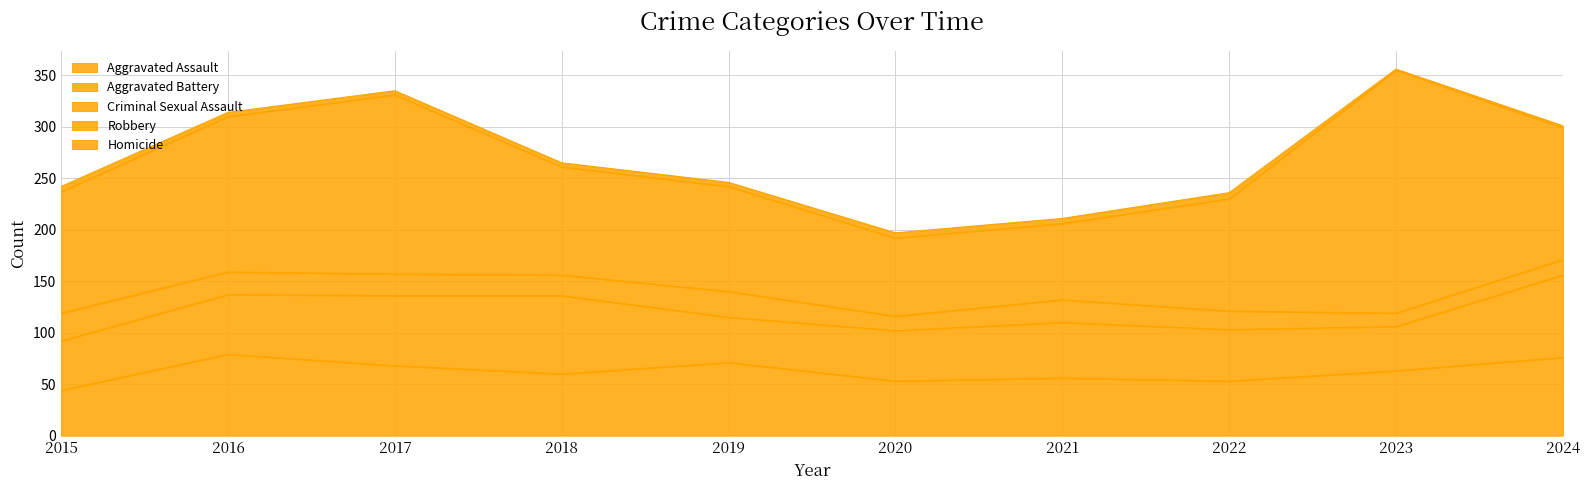

How many values in the Aggravated Battery series exceed 54?

4